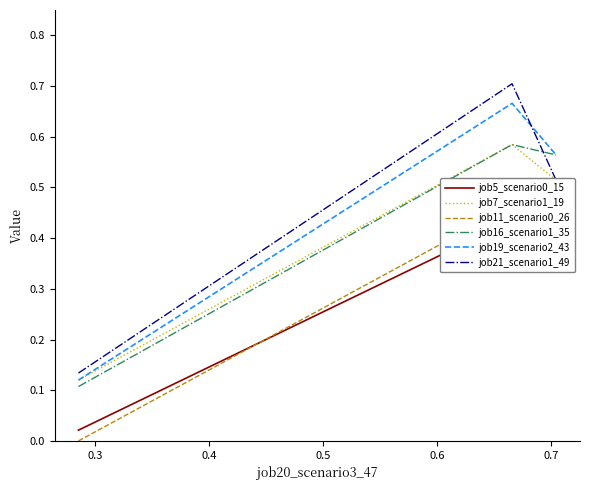

Does the chart display data point markers on the line(s)?

No